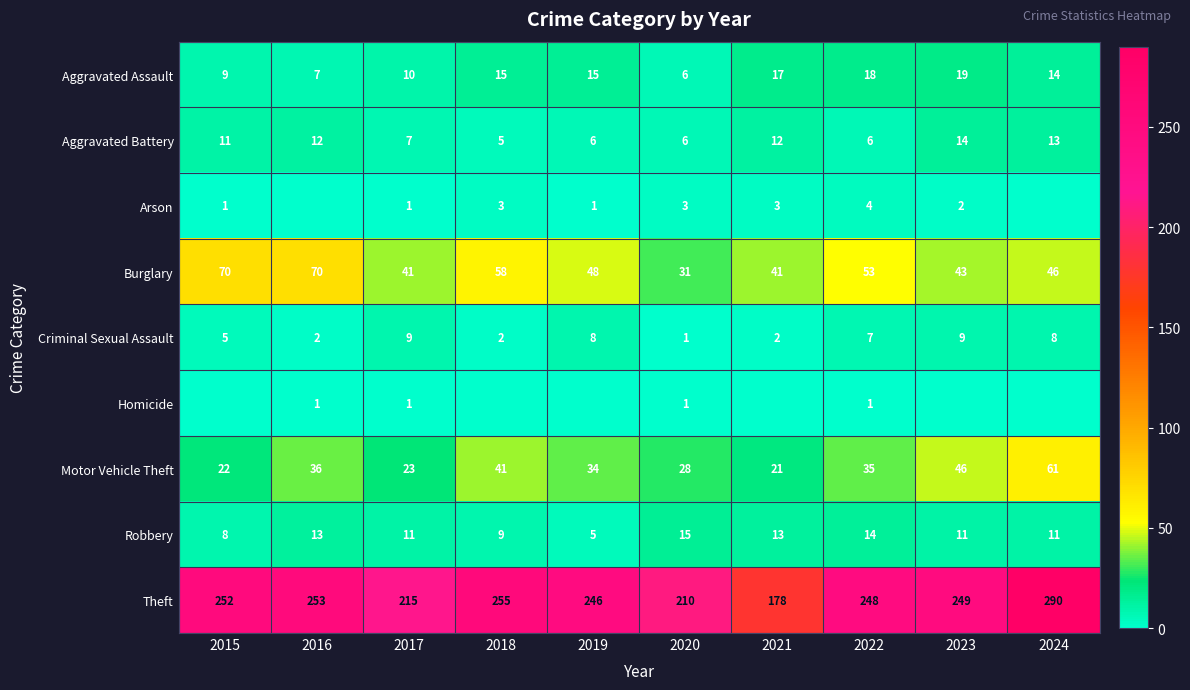

Which has a higher value, 2019 or 2018?

2019